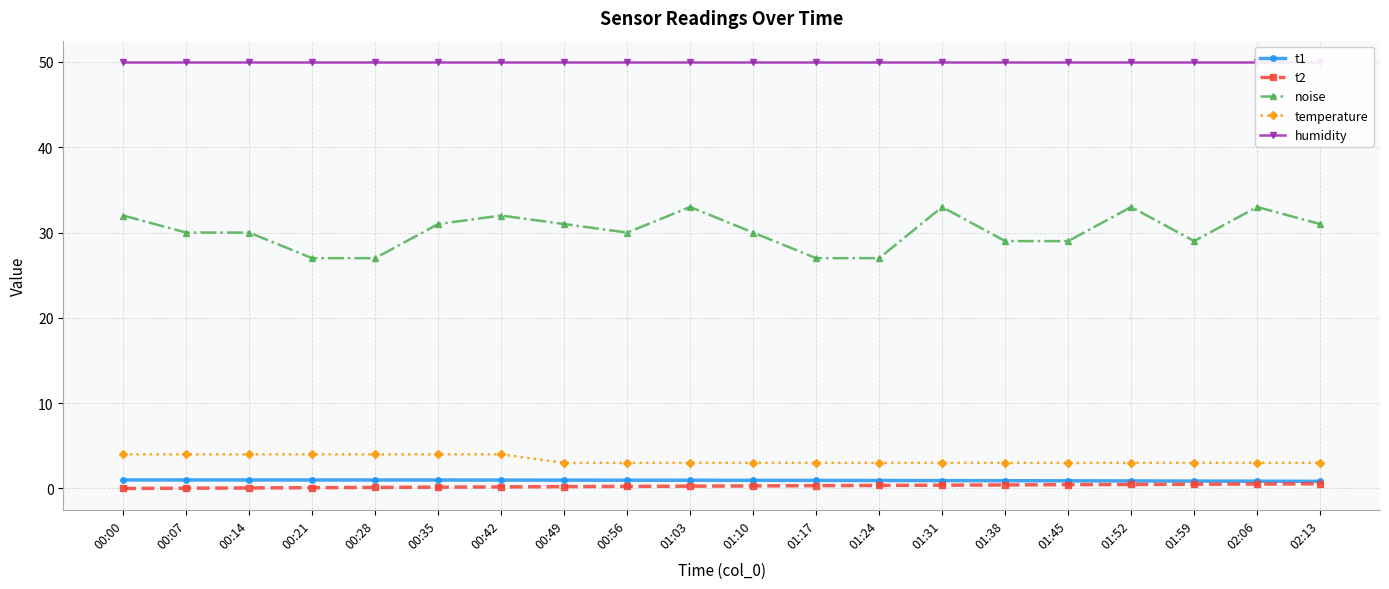

Reading right to left, list all the values displayed in this chart.

t1: 02:13=0.8	02:06=0.9	01:59=0.9	01:52=0.9	01:45=0.9	01:38=0.9	01:31=0.9	01:24=0.9	01:17=0.9	01:10=1.0	01:03=1.0	00:56=1.0	00:49=1.0	00:42=1.0	00:35=1.0	00:28=1.0	00:21=1.0	00:14=1.0	00:07=1.0	00:00=1.0
t2: 02:13=0.5	02:06=0.5	01:59=0.5	01:52=0.5	01:45=0.4	01:38=0.4	01:31=0.4	01:24=0.4	01:17=0.3	01:10=0.3	01:03=0.3	00:56=0.2	00:49=0.2	00:42=0.2	00:35=0.2	00:28=0.1	00:21=0.1	00:14=0.1	00:07=0.0	00:00=0.0
noise: 02:13=31.0	02:06=33.0	01:59=29.0	01:52=33.0	01:45=29.0	01:38=29.0	01:31=33.0	01:24=27.0	01:17=27.0	01:10=30.0	01:03=33.0	00:56=30.0	00:49=31.0	00:42=32.0	00:35=31.0	00:28=27.0	00:21=27.0	00:14=30.0	00:07=30.0	00:00=32.0
temperature: 02:13=3.0	02:06=3.0	01:59=3.0	01:52=3.0	01:45=3.0	01:38=3.0	01:31=3.0	01:24=3.0	01:17=3.0	01:10=3.0	01:03=3.0	00:56=3.0	00:49=3.0	00:42=4.0	00:35=4.0	00:28=4.0	00:21=4.0	00:14=4.0	00:07=4.0	00:00=4.0
humidity: 02:13=50.0	02:06=50.0	01:59=50.0	01:52=50.0	01:45=50.0	01:38=50.0	01:31=50.0	01:24=50.0	01:17=50.0	01:10=50.0	01:03=50.0	00:56=50.0	00:49=50.0	00:42=50.0	00:35=50.0	00:28=50.0	00:21=50.0	00:14=50.0	00:07=50.0	00:00=50.0